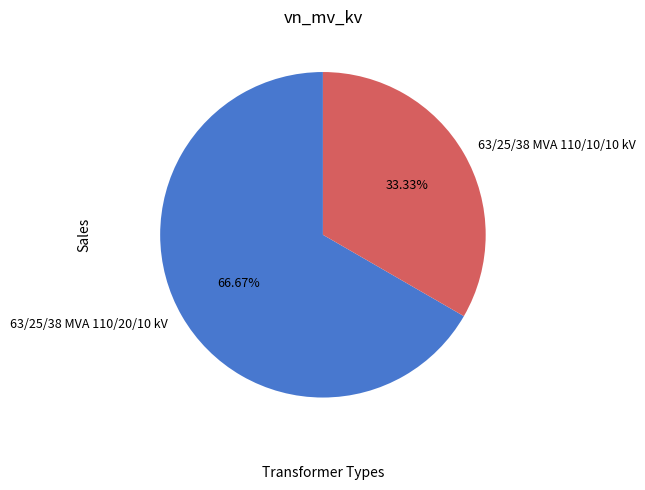

What is the ratio of the value at 63/25/38 MVA 110/10/10 kV to the value at 63/25/38 MVA 110/20/10 kV?

0.5